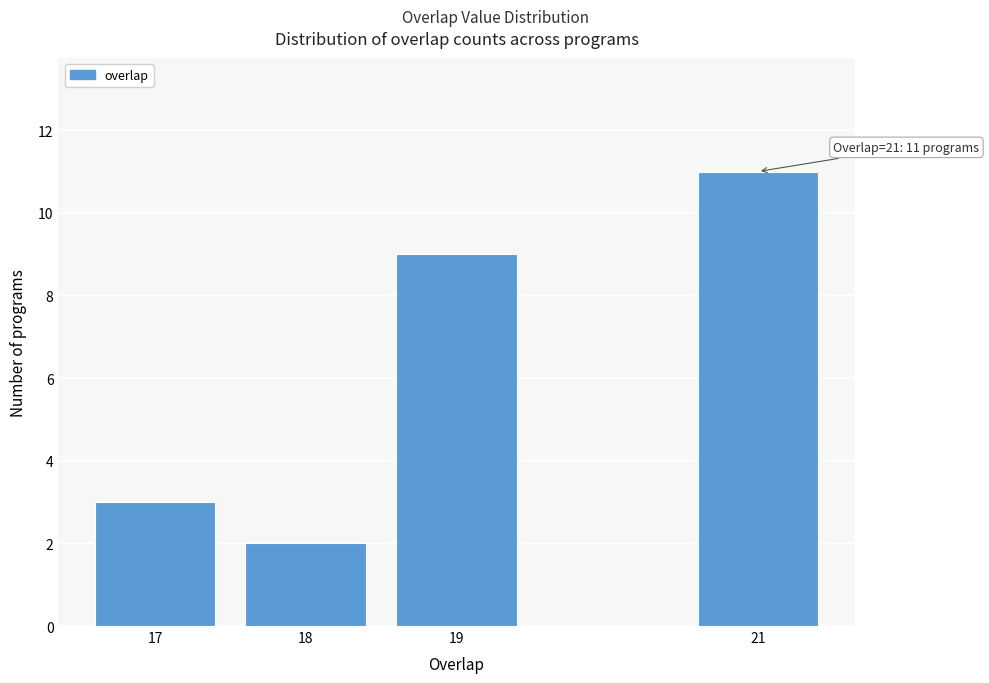

Reading right to left, transcribe all the data shown in this chart.

21=11	19=9	18=2	17=3